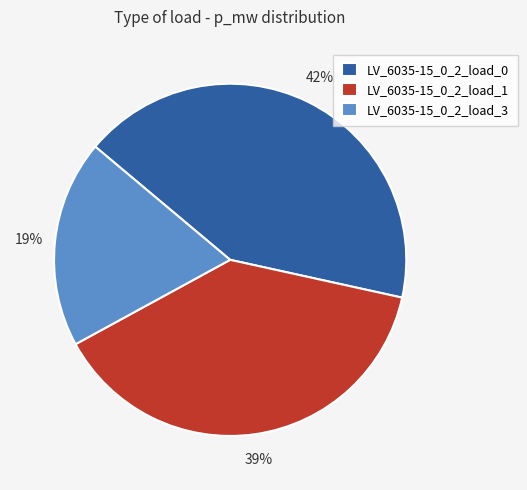

Do LV_6035-15_0_2_load_0 and LV_6035-15_0_2_load_1 together represent more than half of the pie?

Yes